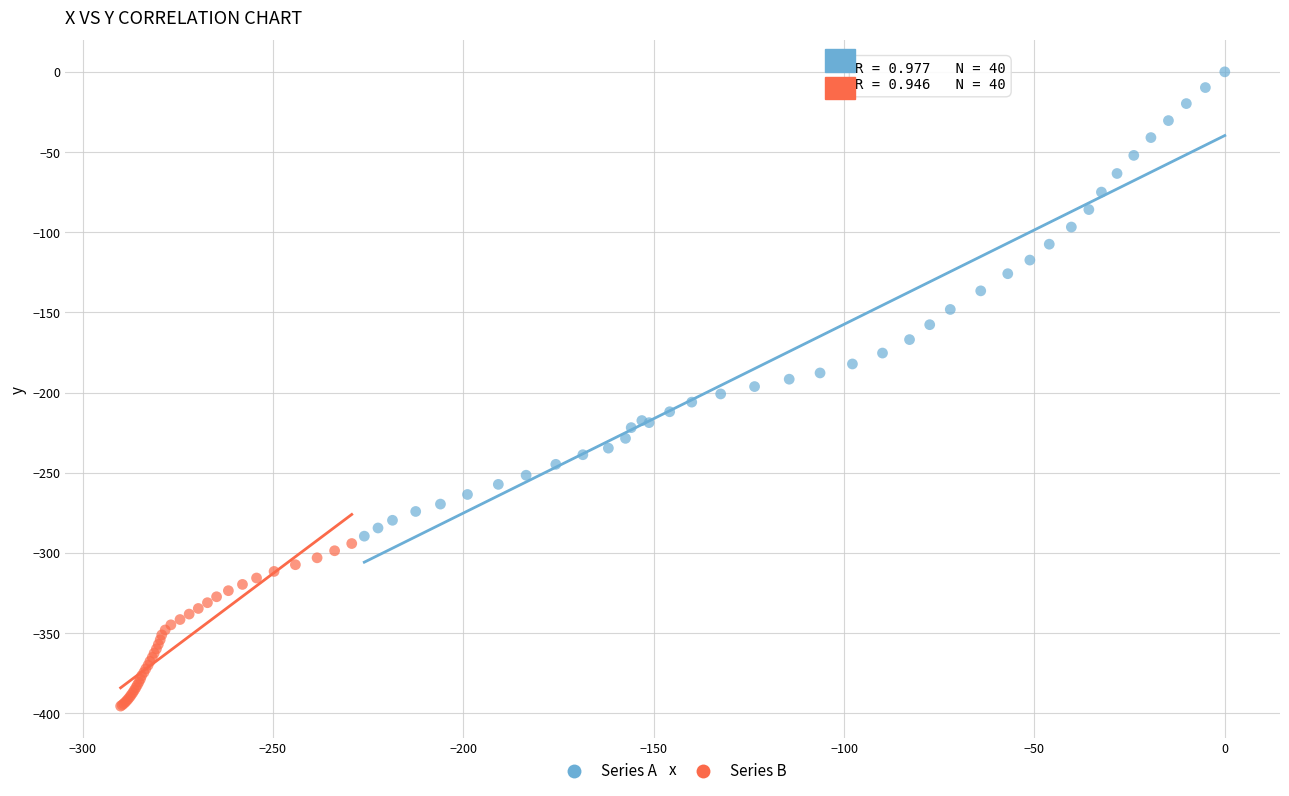

Which series contains the lowest Y value?

Series B